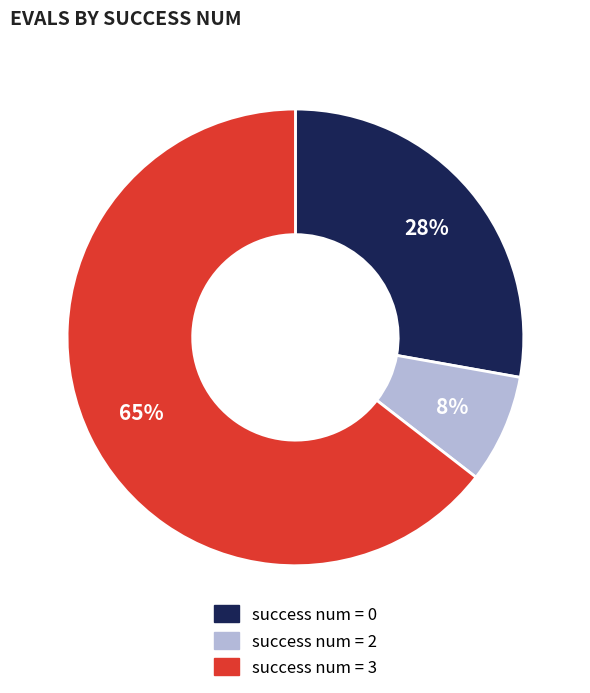

Is there a majority slice in this chart?

Yes